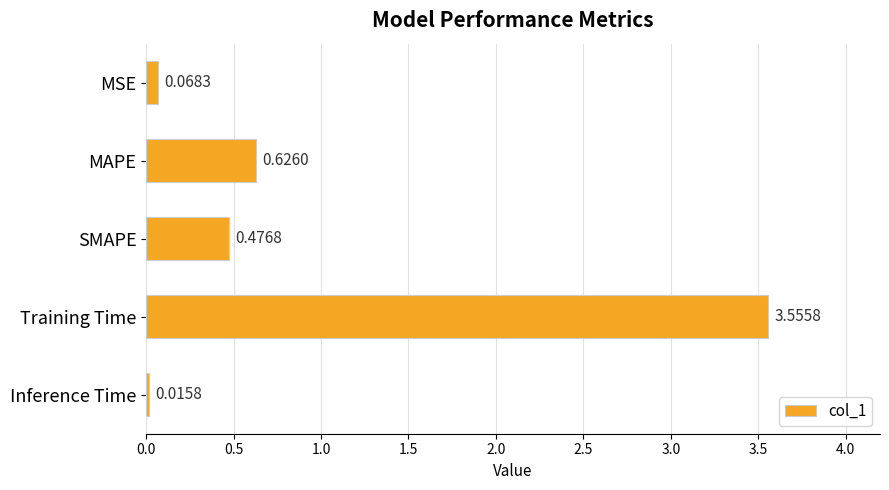

Between Inference Time and SMAPE, which is larger?

SMAPE